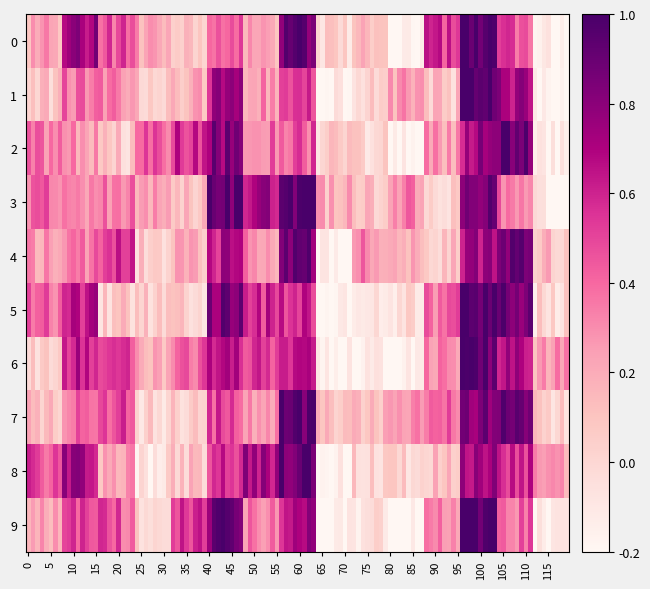

Which series has the largest total across all categories?

row_0